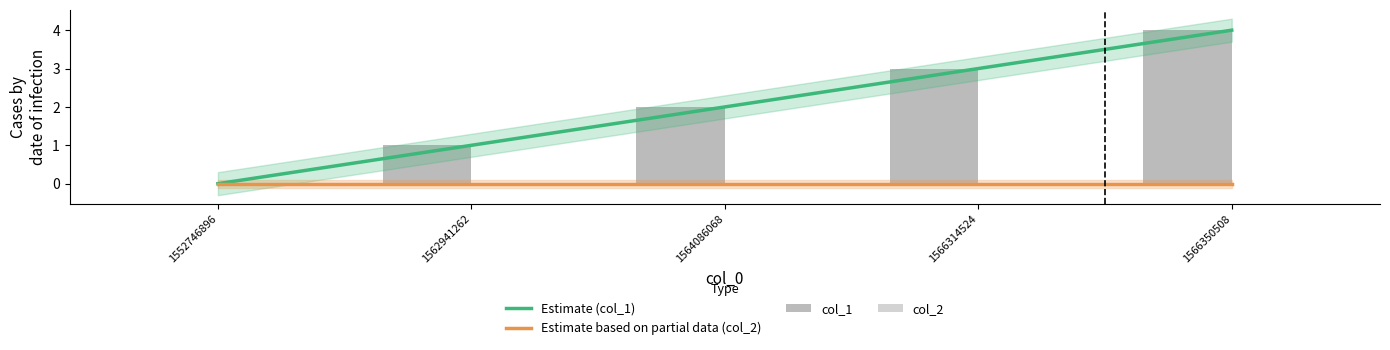

Is the value of Estimate (col_1) at 1566350508 greater than the value of Estimate based on partial data (col_2) at 1564086068?

Yes